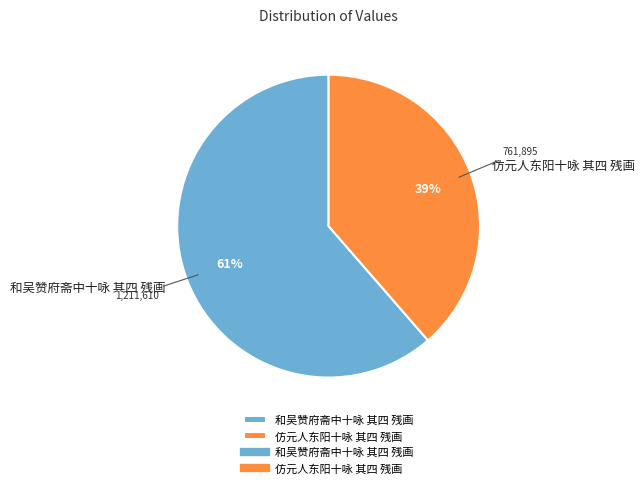

To the nearest percent, what is the average slice percentage?

50%